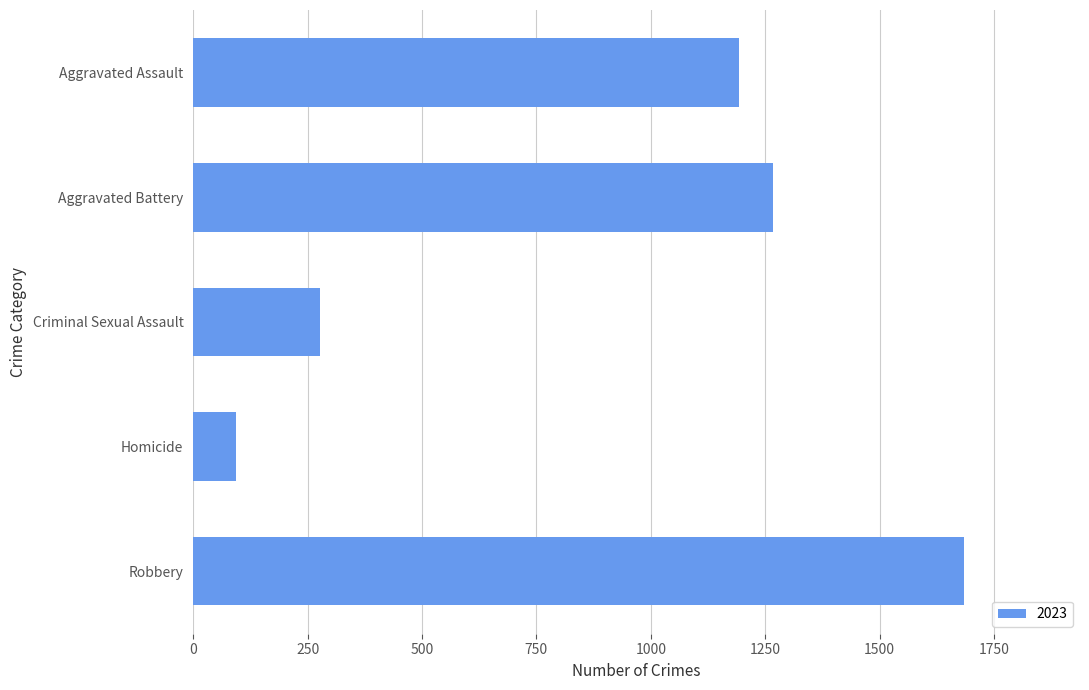

Between Robbery and Homicide, which is larger?

Robbery